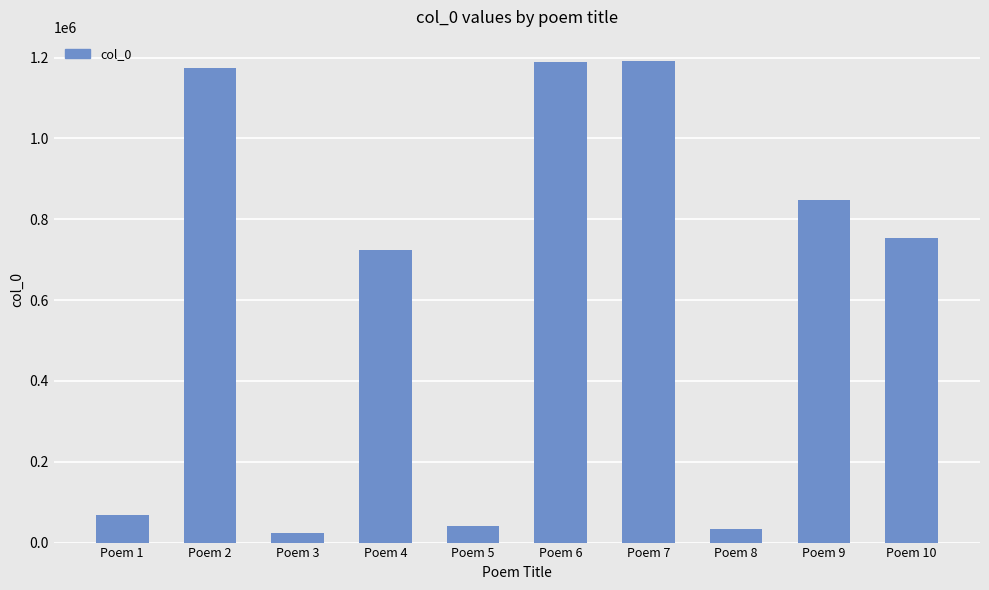

What is the value of the 2nd bar from the left?

1175233